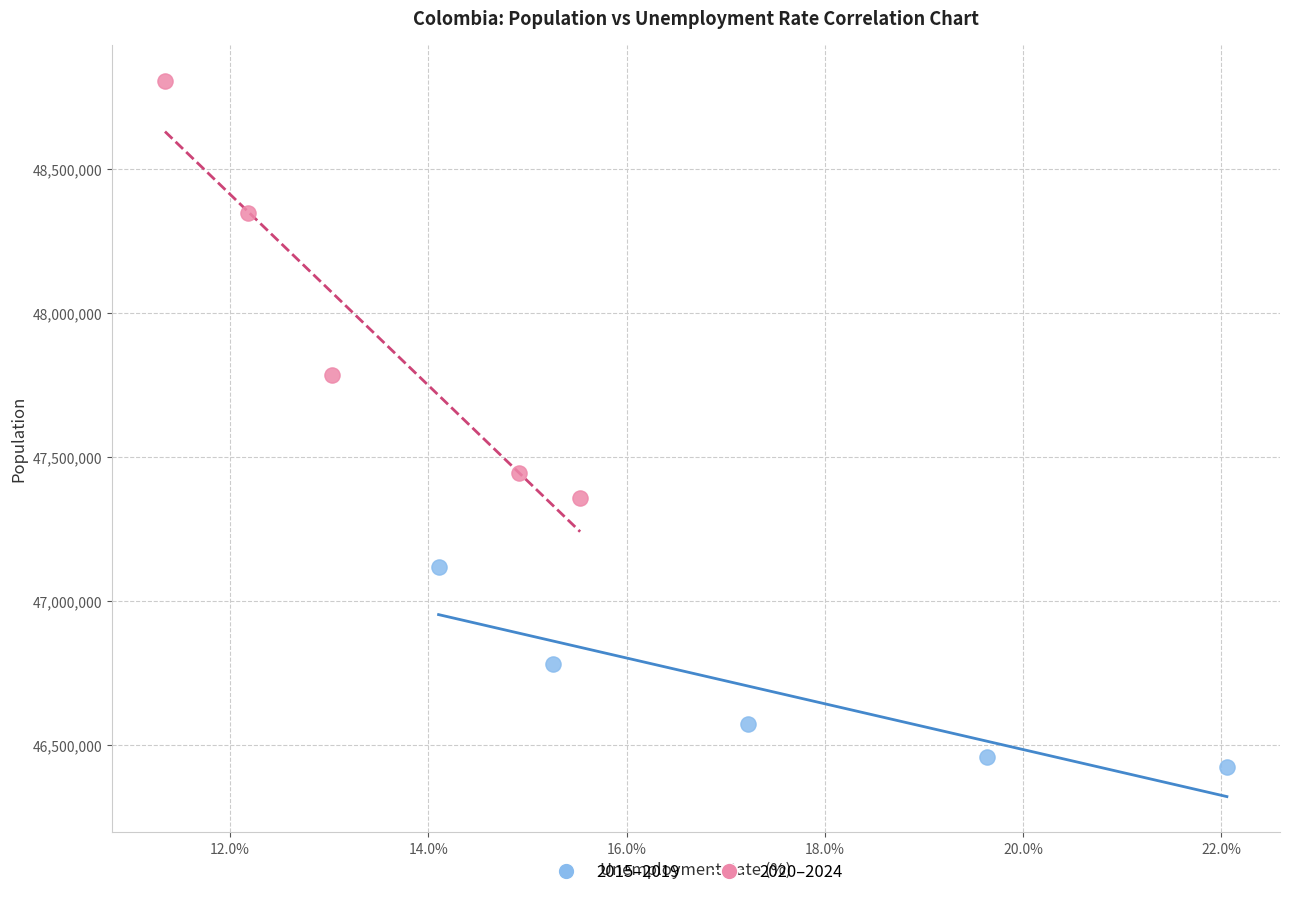

Which series contains the lowest Y value?

2015–2019